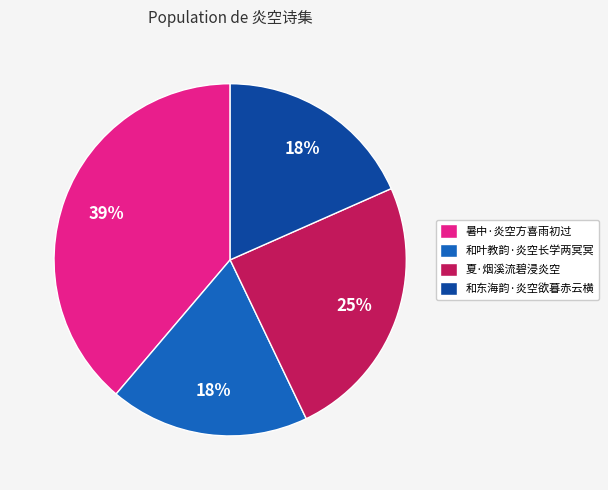

Does 暑中·炎空方喜雨初过 represent more than half of the total?

No